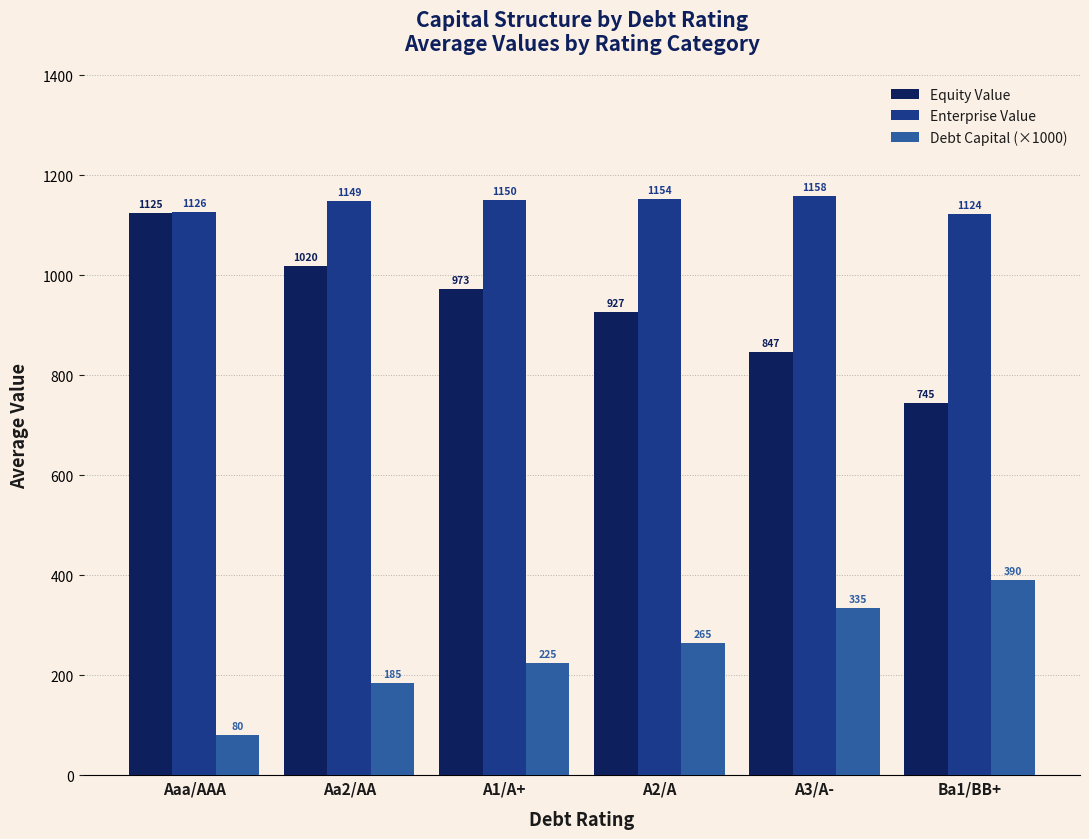

Which series has the largest total across all categories?

Enterprise Value